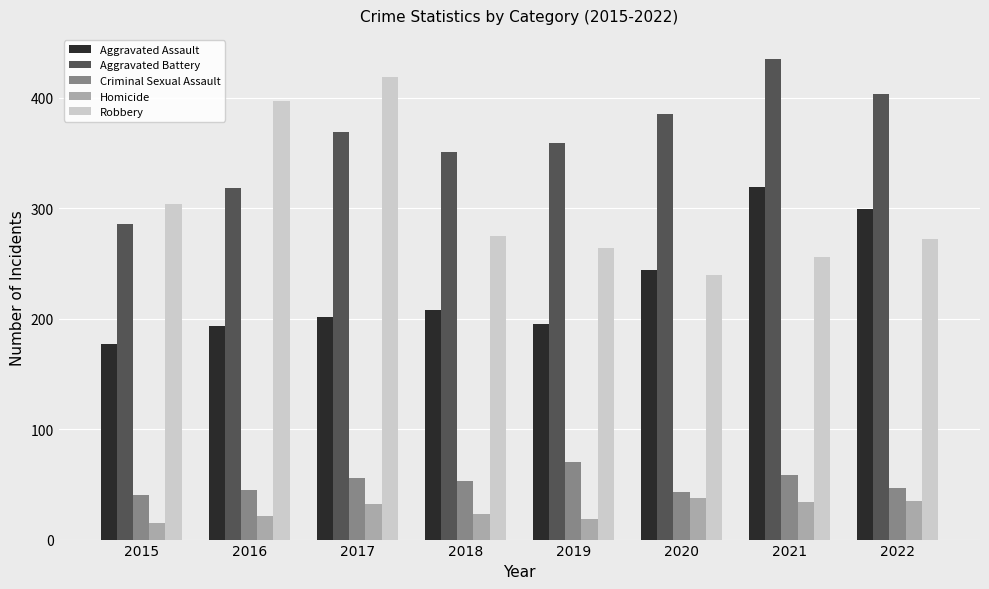

How many data points in Aggravated Assault are less than 208?

4